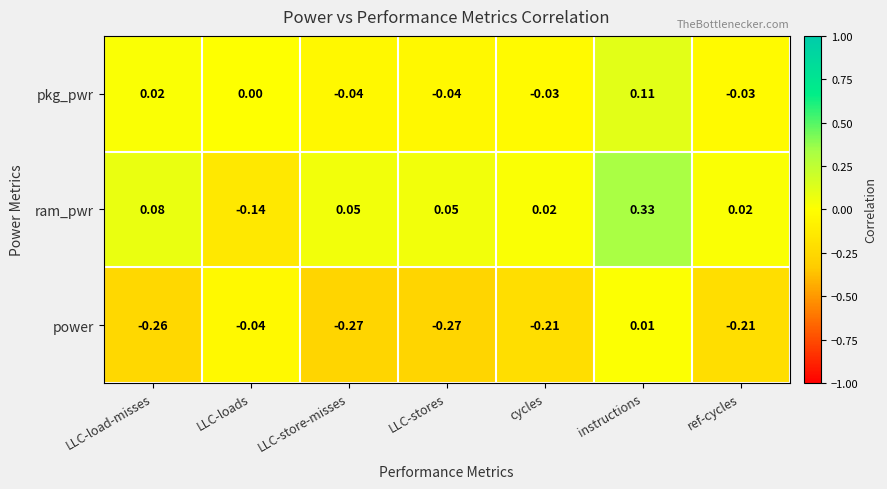

Where does the ram_pwr series first go above 0?

LLC-load-misses